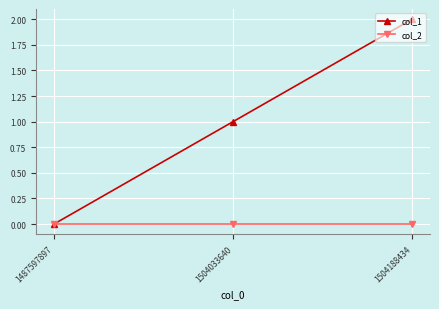

The value of col_2 at 1504188434 is 0. True or false?

True